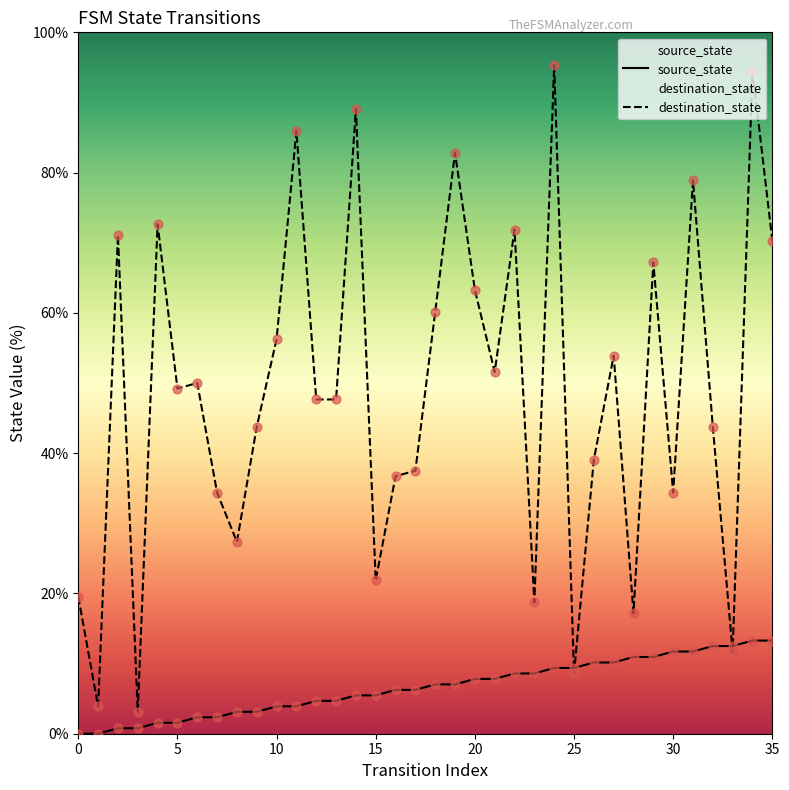

What are all the series names shown in the legend?

source_state, destination_state